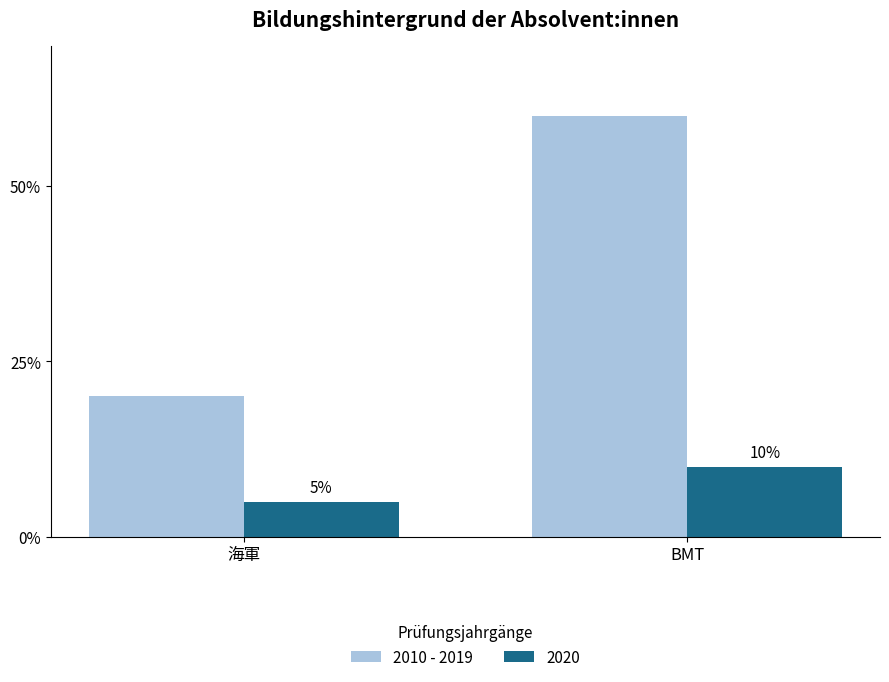

Does the chart contain stacked bars?

No